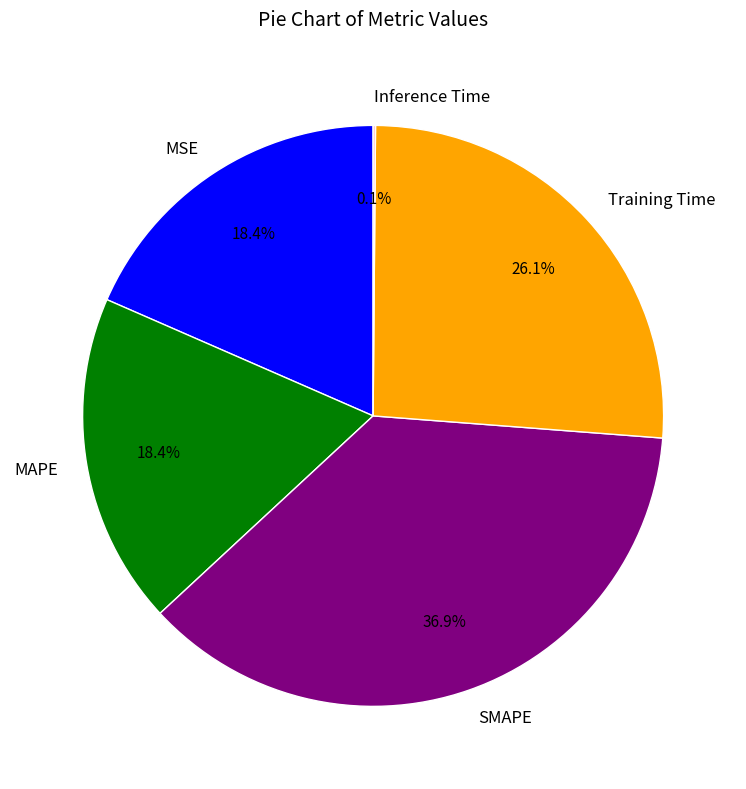

To the nearest percent, what is the difference between the largest and smallest slice percentages?

37%